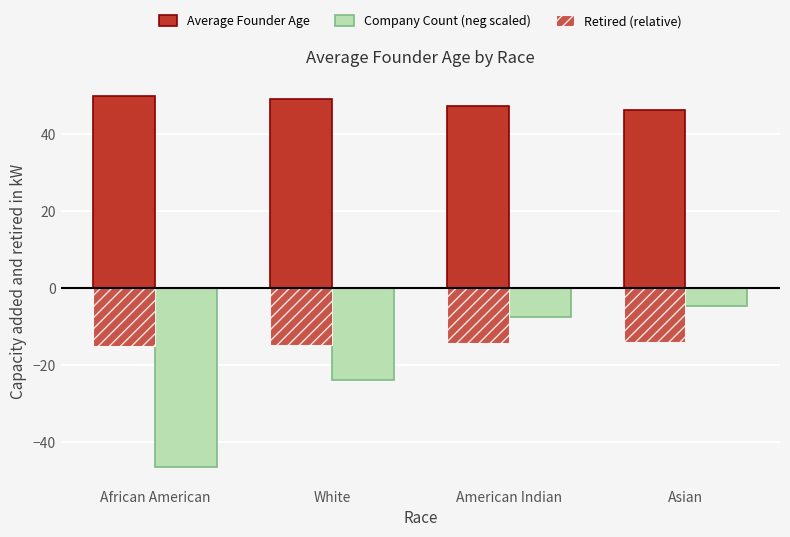

At which category is the sum across all series the highest?

Asian